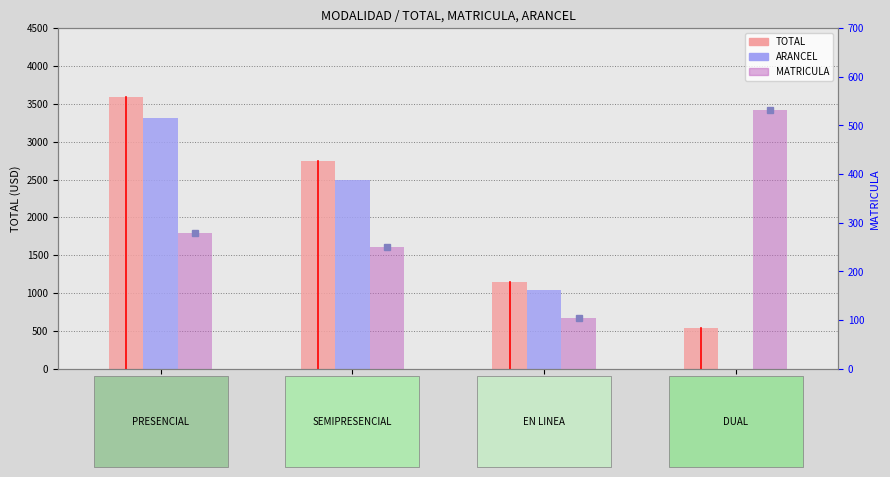

What is the difference between the TOTAL values at PRESENCIAL and EN LINEA?

2445.1